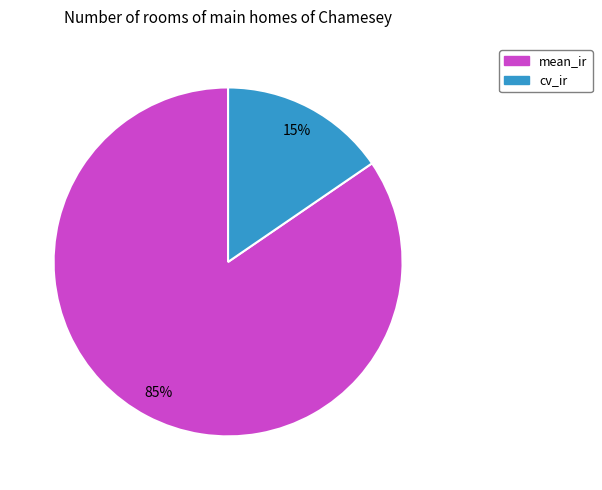

Does cv_ir account for over 50% of the chart?

No